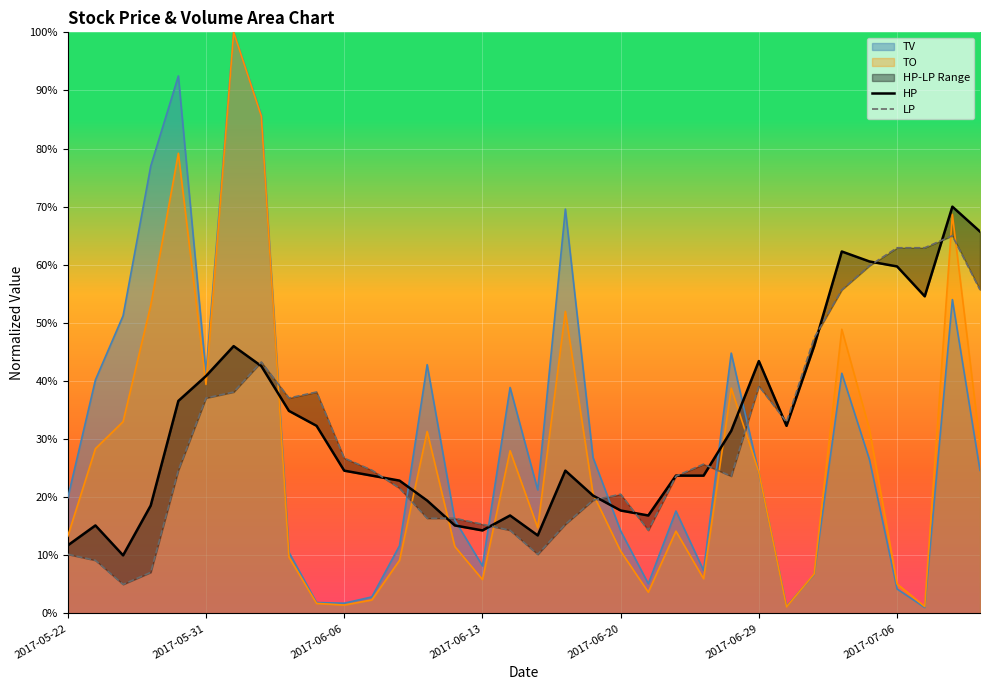

At 33, list the series in order from largest to smallest.

HP, LP